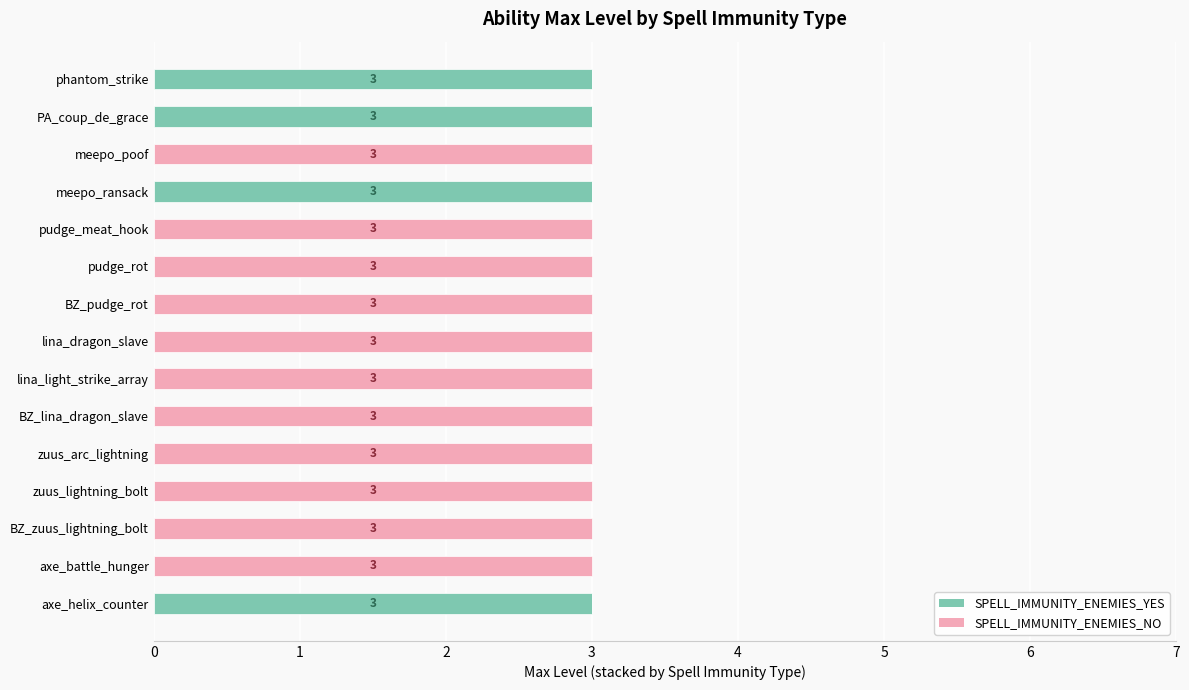

What is the highest value of the SPELL_IMMUNITY_ENEMIES_YES series?

3